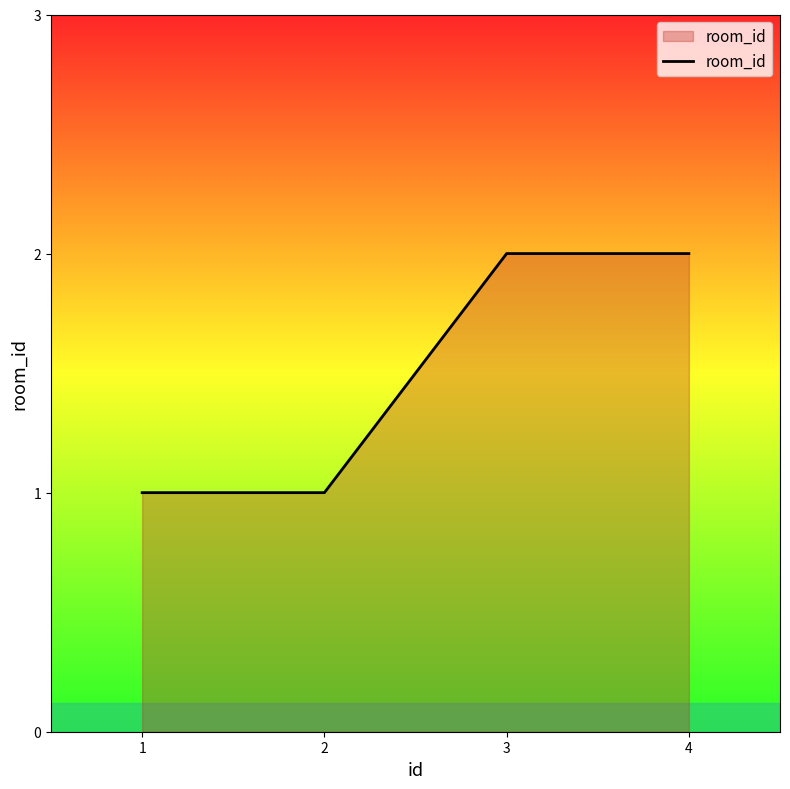

Reading right to left, list all the values displayed in this chart.

4=2	3=2	2=1	1=1